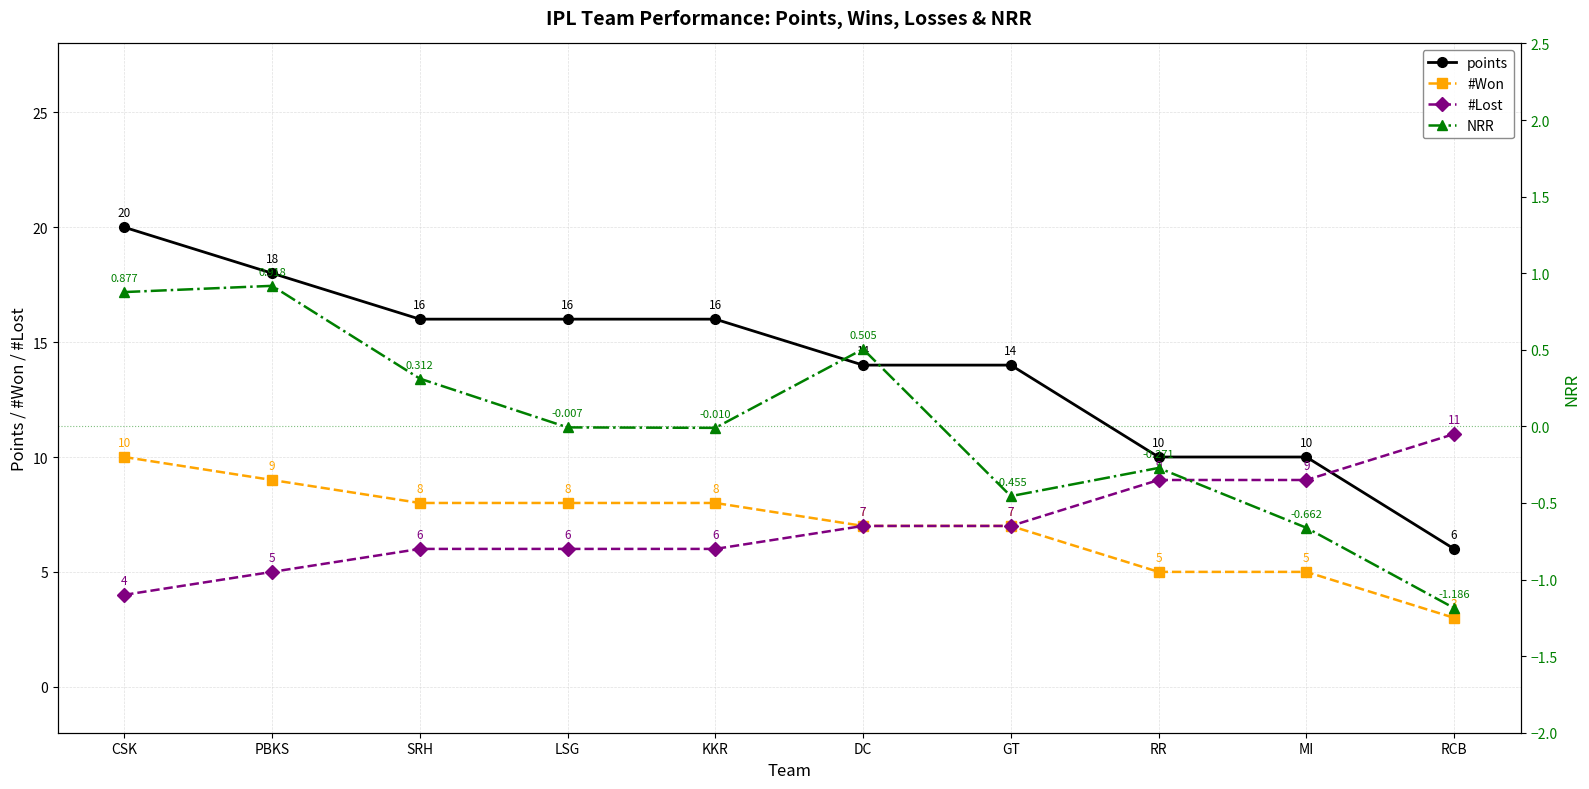

True or false: #Lost and #Won intersect in this chart.

False